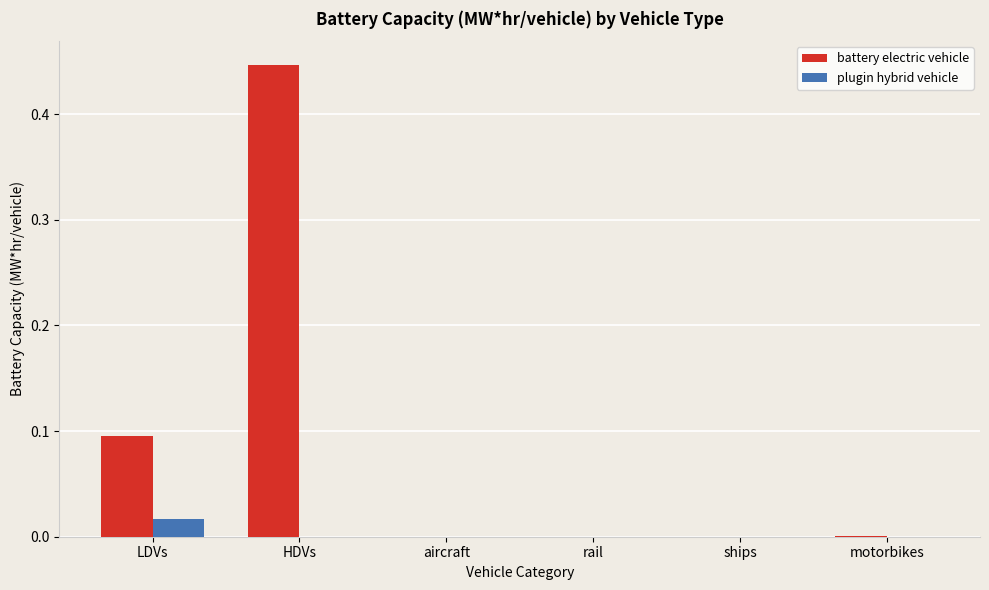

At which label does plugin hybrid vehicle reach its peak?

LDVs